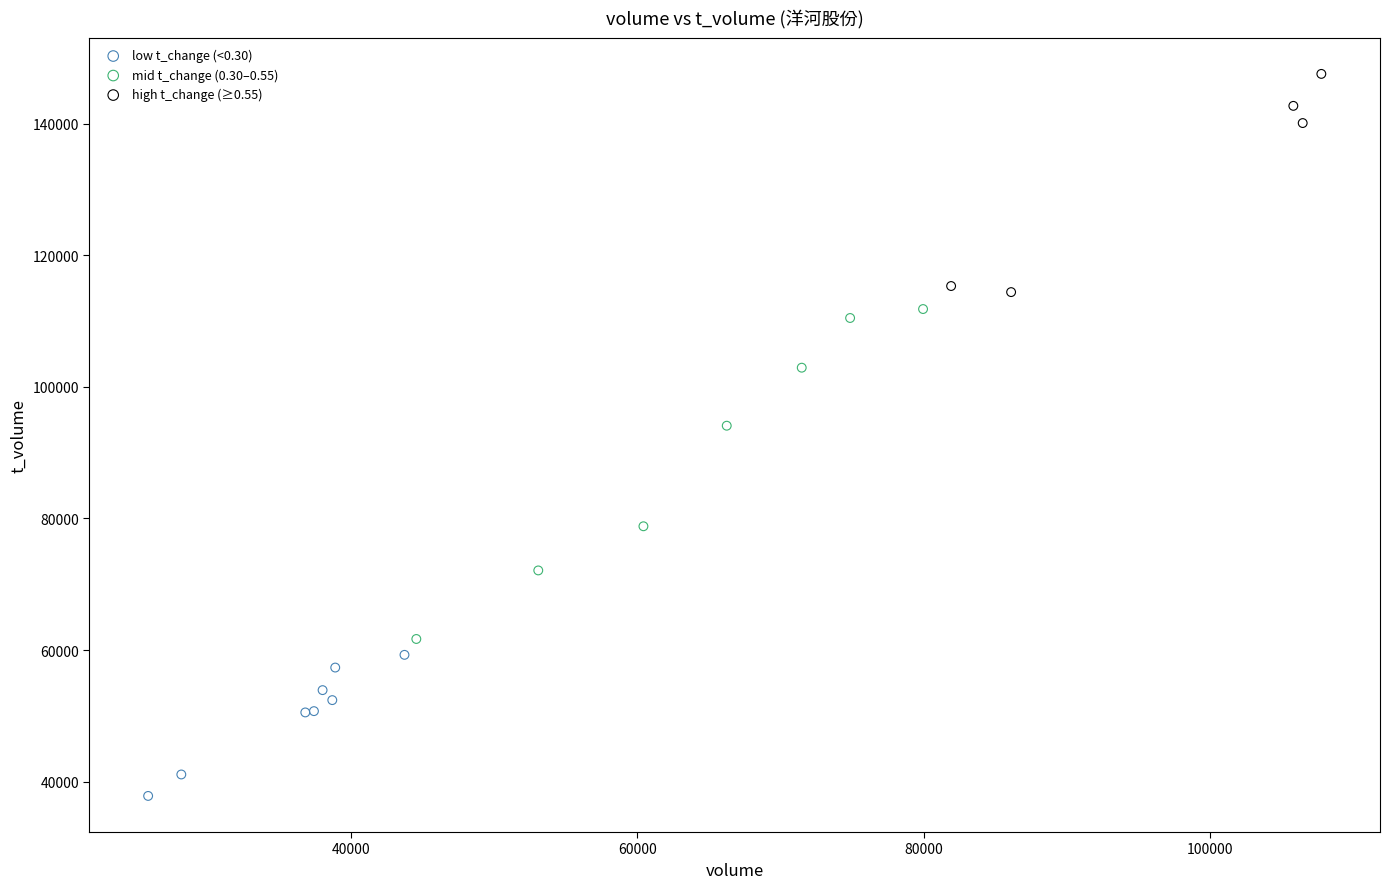

Which series reaches the minimum Y coordinate?

low t_change (<0.30)